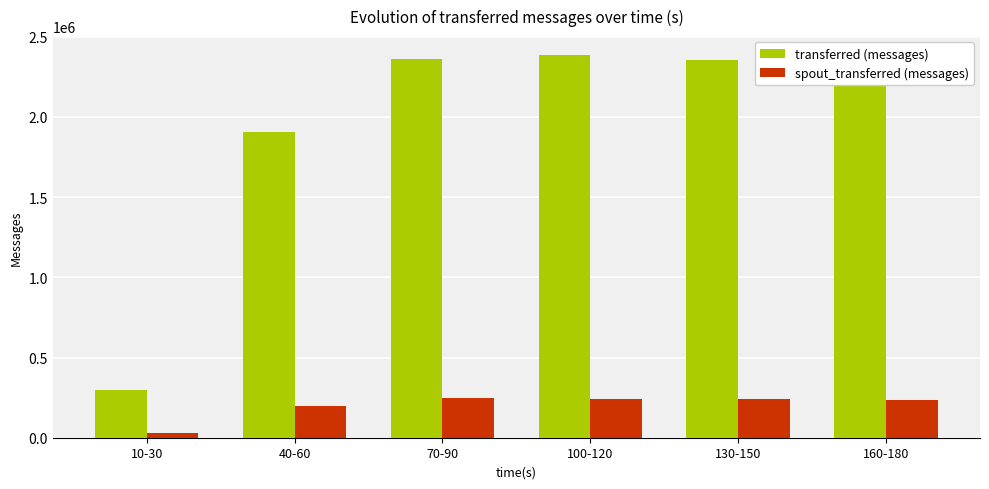

Which category has the lowest value across all series?

10-30